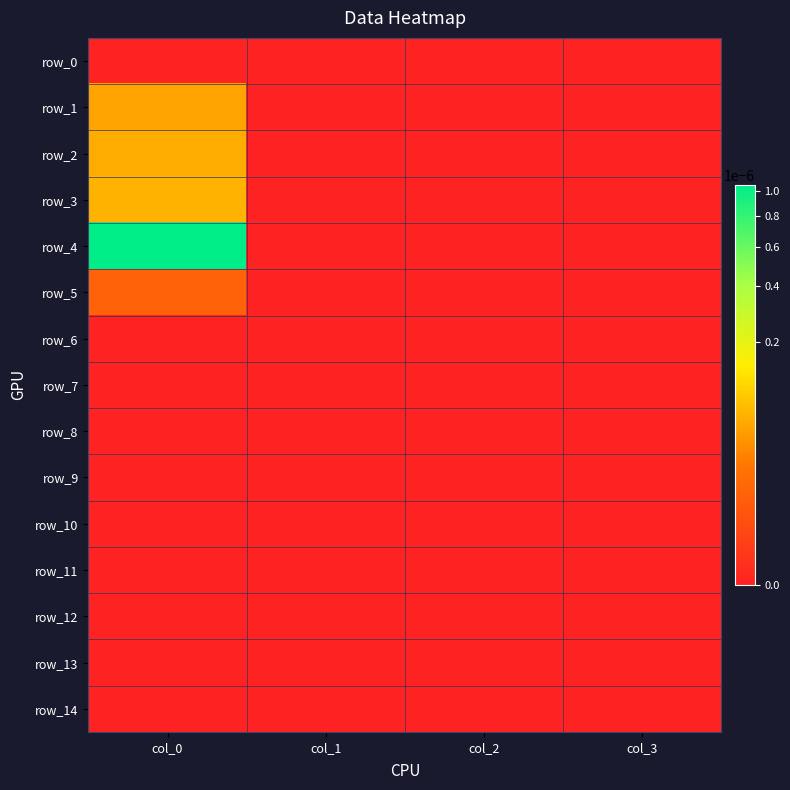

Rank the series at col_1 from highest to lowest value.

row_0, row_1, row_2, row_3, row_4, row_5, row_6, row_7, row_8, row_9, row_10, row_11, row_12, row_13, row_14